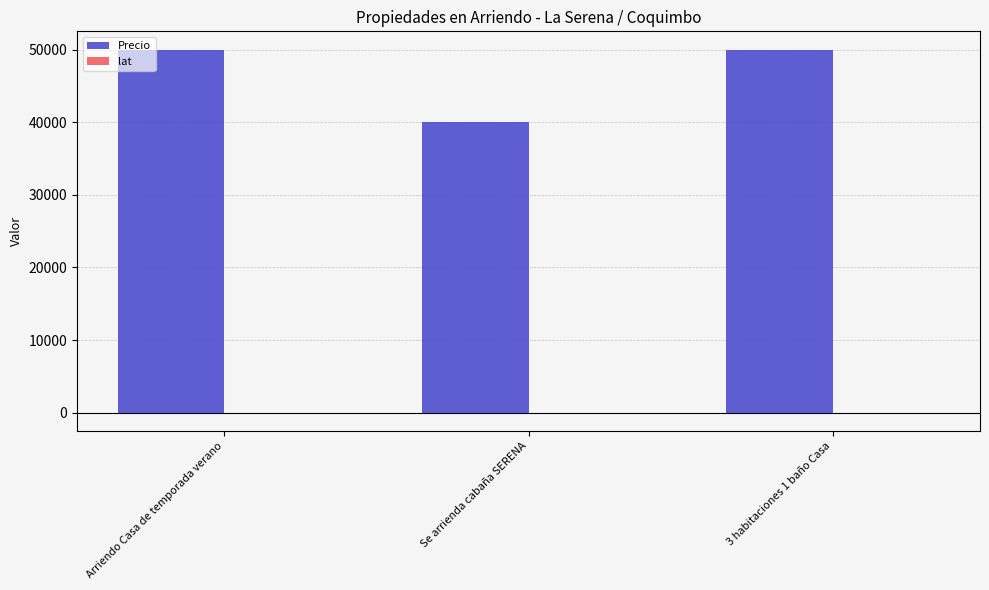

Are the bars grouped side by side (vs. stacked)?

Yes